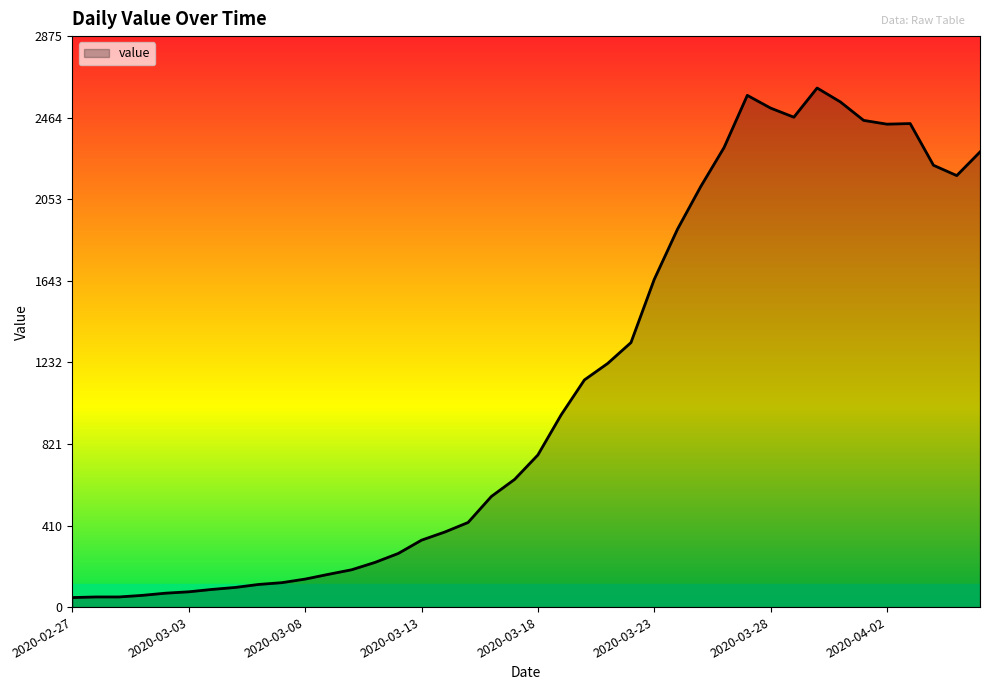

What is the difference between the maximum and minimum values?

2566